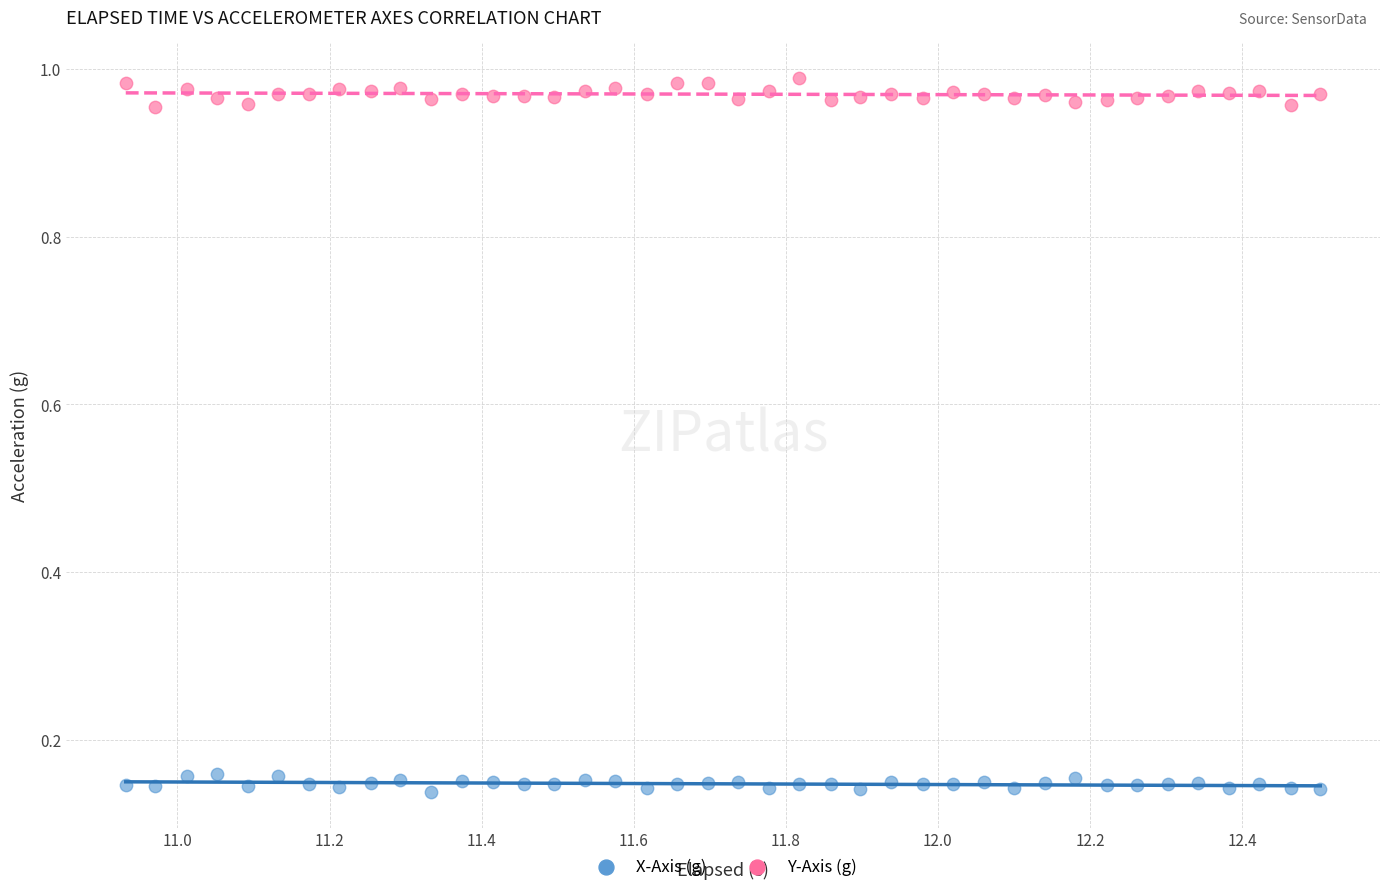

Which series has the widest spread of Y values?

Y-Axis (g)